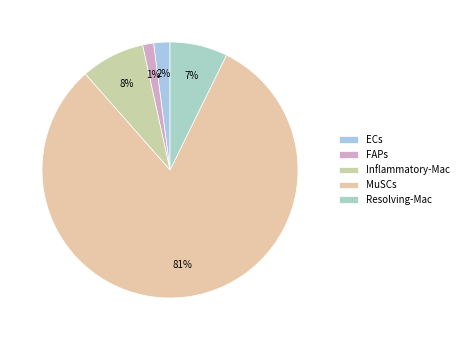

Between Inflammatory-Mac and Resolving-Mac, which is larger?

Inflammatory-Mac